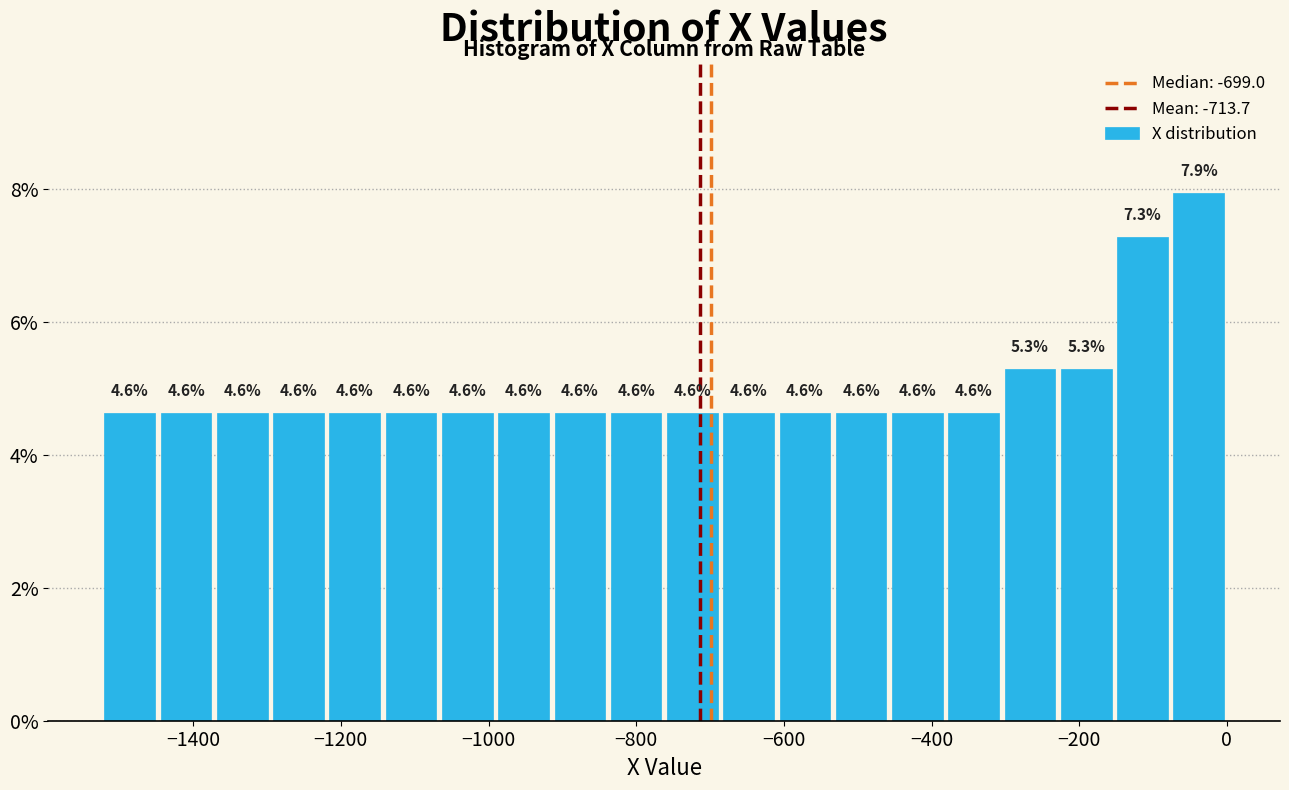

Read against the x-axis, roughly where is the centre of the tallest bar?

-40